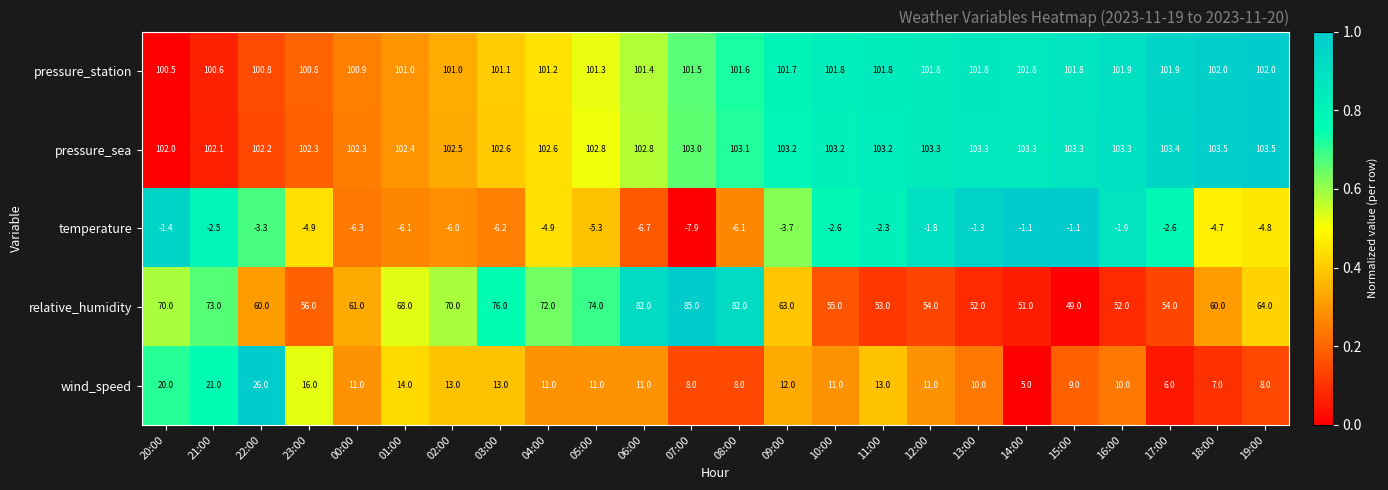

What is the sum of all temperature values?

-95.5